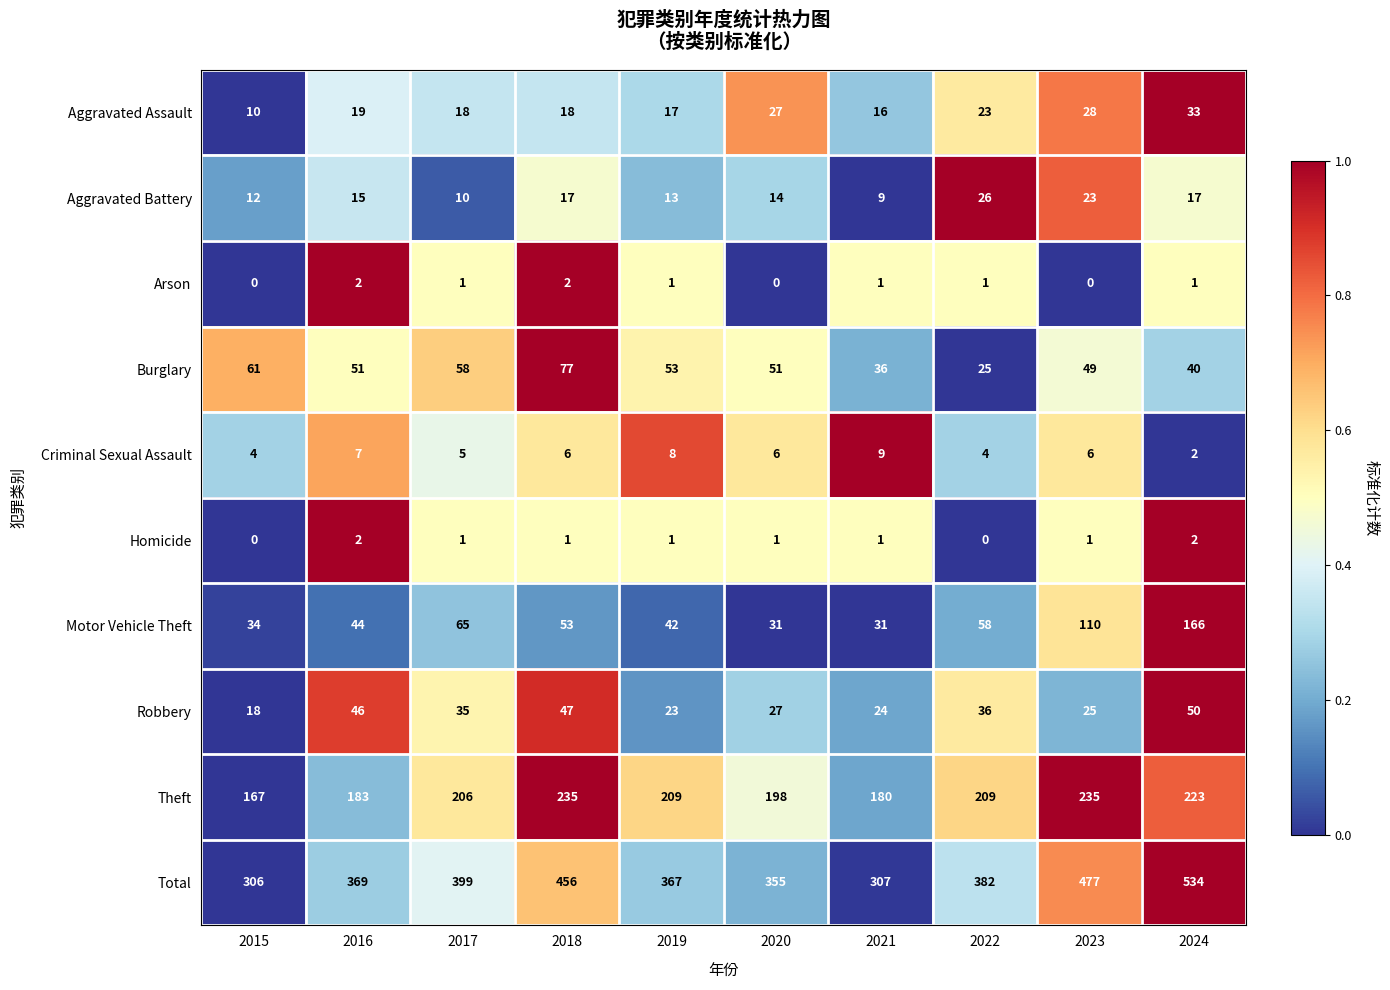

What is the difference between the highest and lowest values at 2020?

355